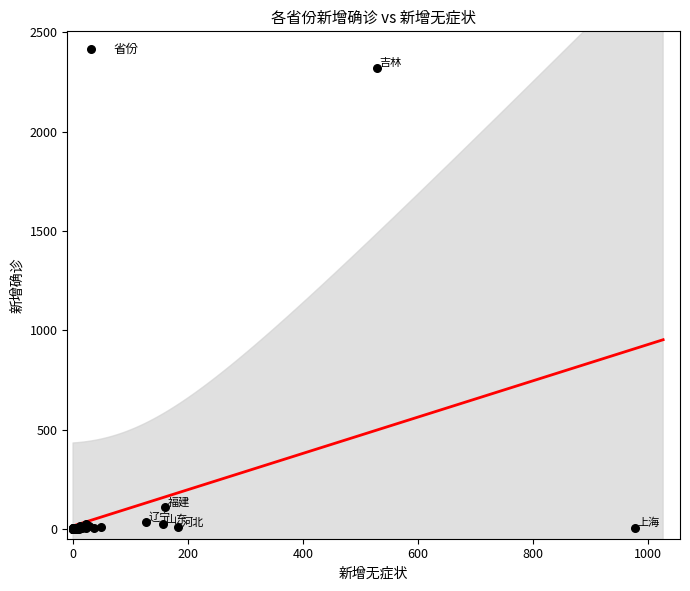

What Y value in the scatter plot is closest to 1160?

110